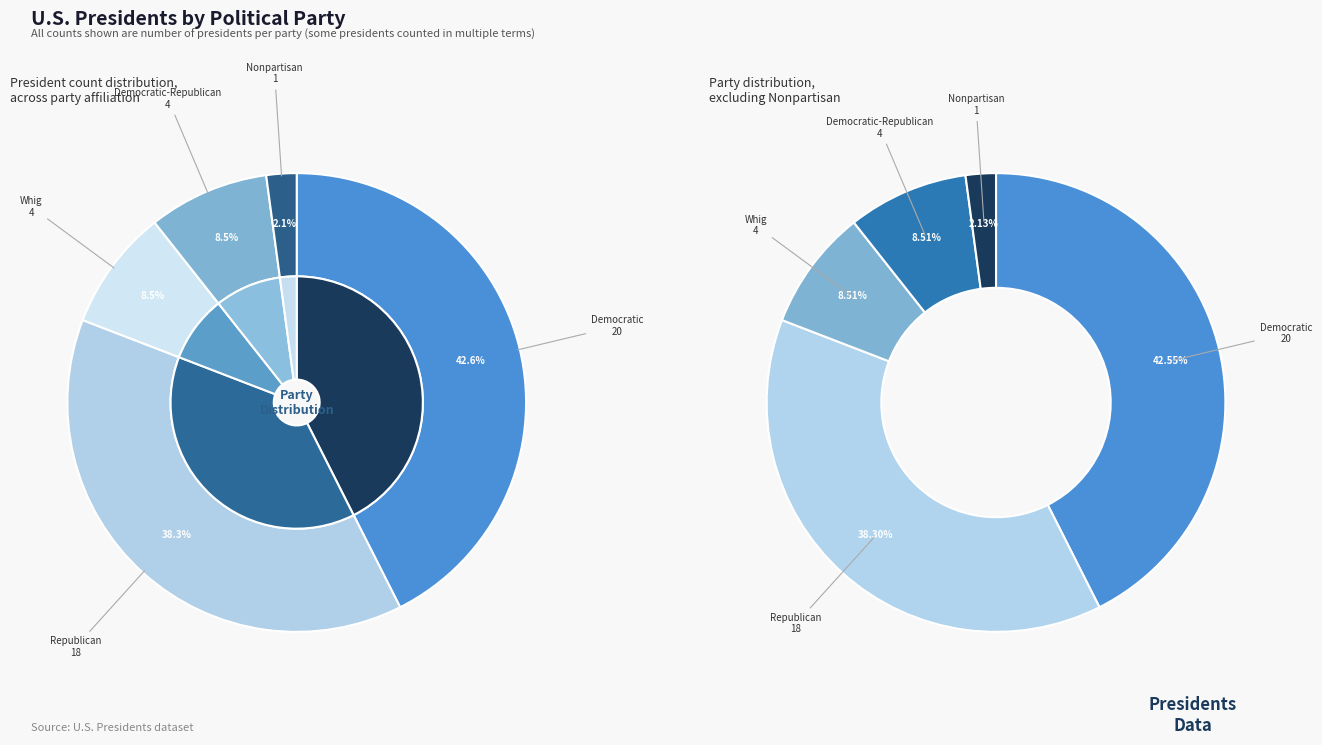

How many segments does this pie chart have?

5